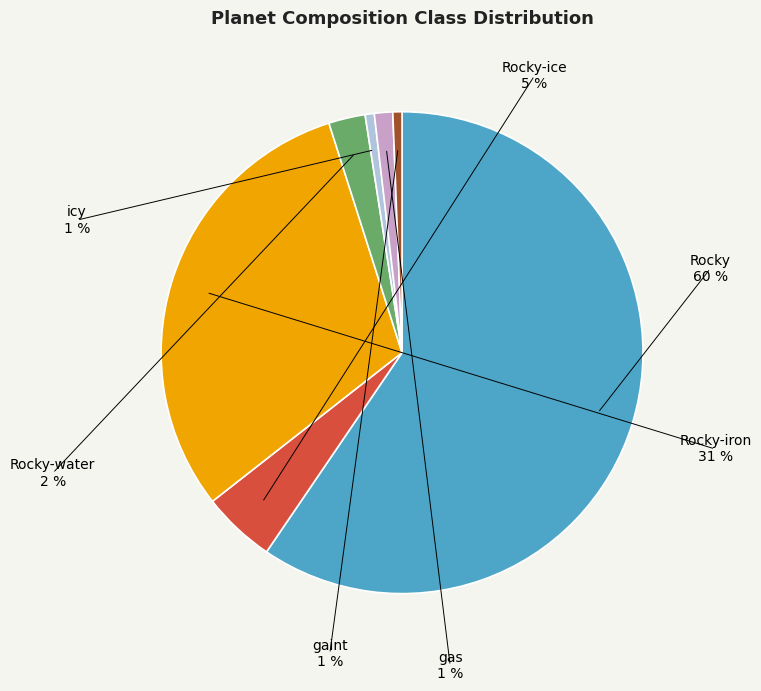

To the nearest percent, what is the average slice percentage?

14%